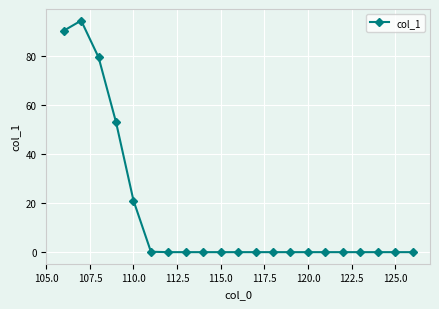

What is the value of the 1st point from the left?

90.1